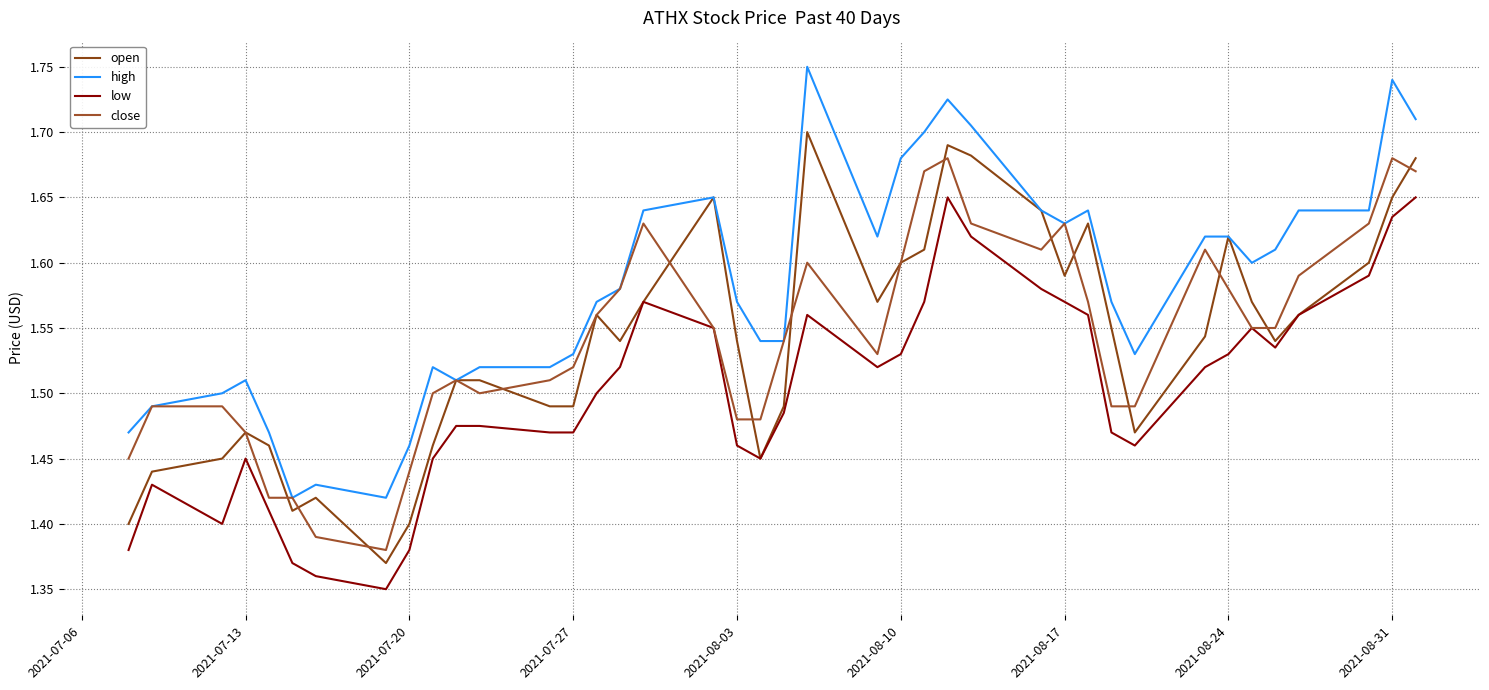

True or false: high and close cross at least once.

False